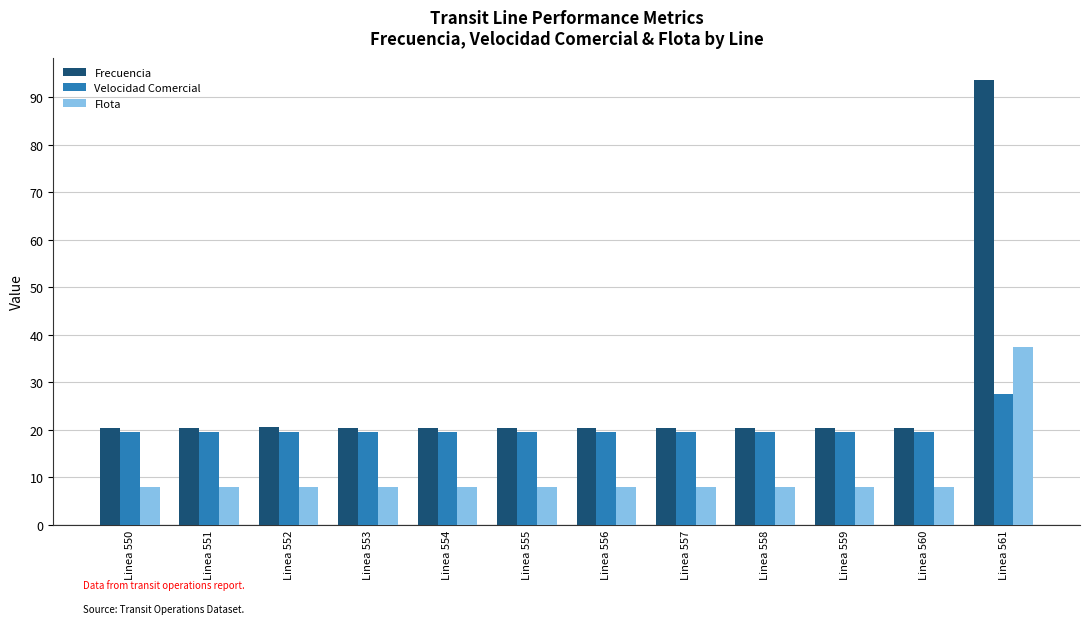

What is the average value of the Velocidad Comercial series?

20.2